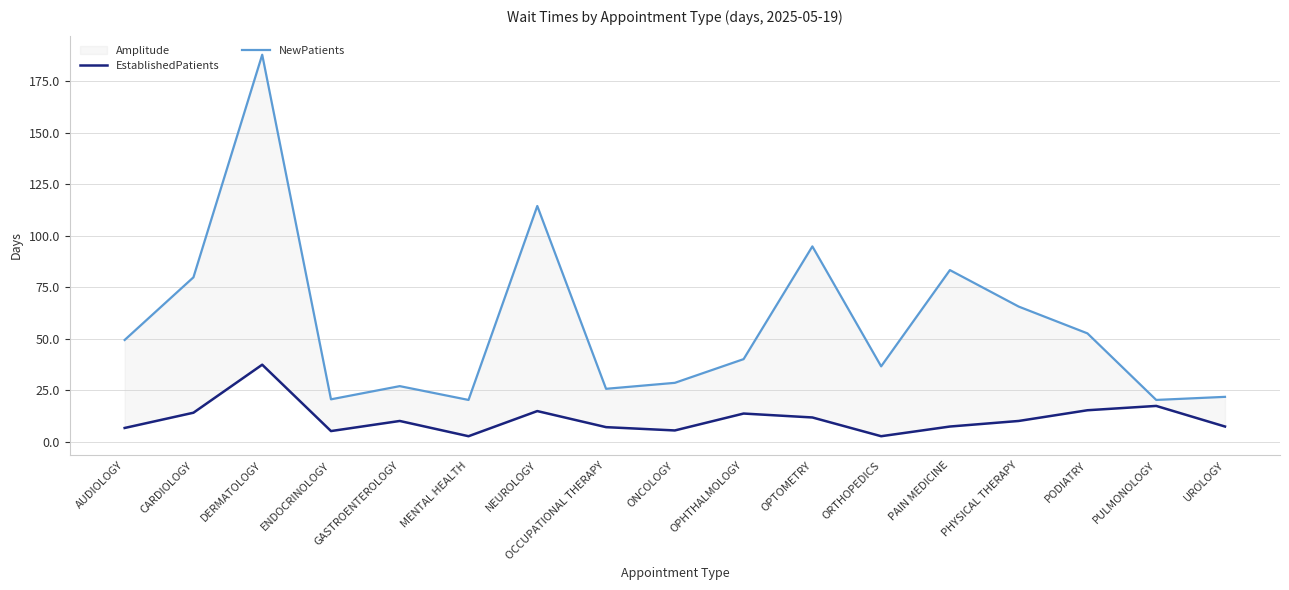

Reading left to right, what are all the values shown in this chart?

EstablishedPatients: AUDIOLOGY=6.7	CARDIOLOGY=14.1	DERMATOLOGY=37.4	ENDOCRINOLOGY=5.2	GASTROENTEROLOGY=10.1	MENTAL HEALTH=2.7	NEUROLOGY=14.9	OCCUPATIONAL THERAPY=7.1	ONCOLOGY=5.5	OPHTHALMOLOGY=13.7	OPTOMETRY=11.8	ORTHOPEDICS=2.7	PAIN MEDICINE=7.4	PHYSICAL THERAPY=10.1	PODIATRY=15.3	PULMONOLOGY=17.4	UROLOGY=7.4
NewPatients: AUDIOLOGY=49.4	CARDIOLOGY=79.8	DERMATOLOGY=187.8	ENDOCRINOLOGY=20.6	GASTROENTEROLOGY=27.0	MENTAL HEALTH=20.3	NEUROLOGY=114.4	OCCUPATIONAL THERAPY=25.7	ONCOLOGY=28.6	OPHTHALMOLOGY=40.1	OPTOMETRY=94.8	ORTHOPEDICS=36.6	PAIN MEDICINE=83.3	PHYSICAL THERAPY=65.6	PODIATRY=52.6	PULMONOLOGY=20.3	UROLOGY=21.8